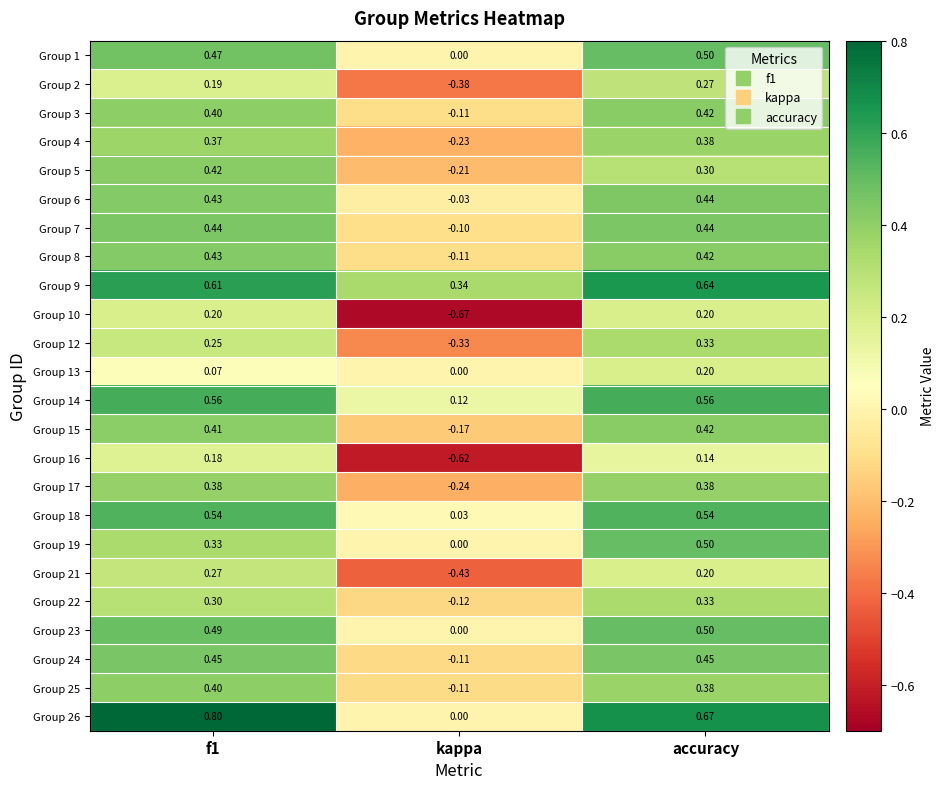

Which category has the lowest value across all series?

kappa